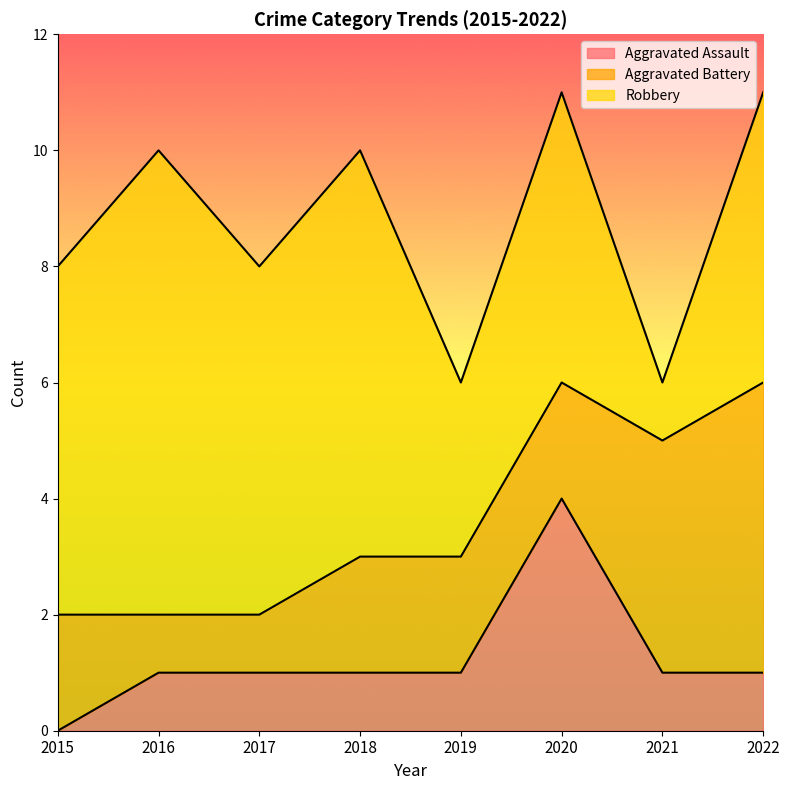

Reading left to right, what are all the values shown in this chart?

Aggravated Assault: 0	1	1	1	1	4	1	1
Aggravated Battery: 2	1	1	2	2	2	4	5
Robbery: 6	8	6	7	3	5	1	5